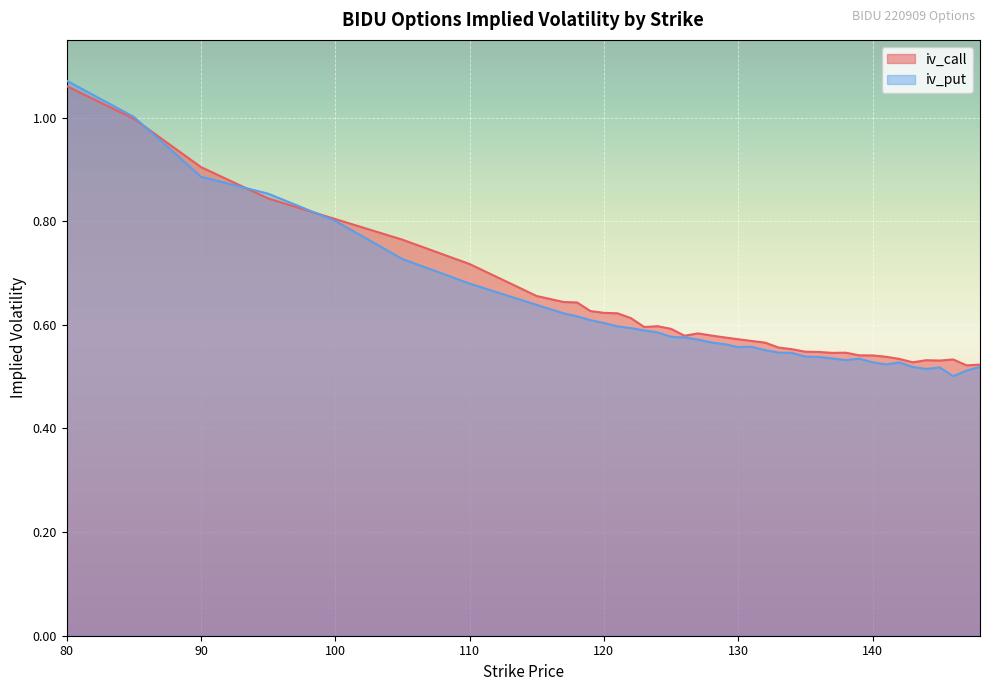

Between 123 and 144, which series saw the biggest shift?

iv_put